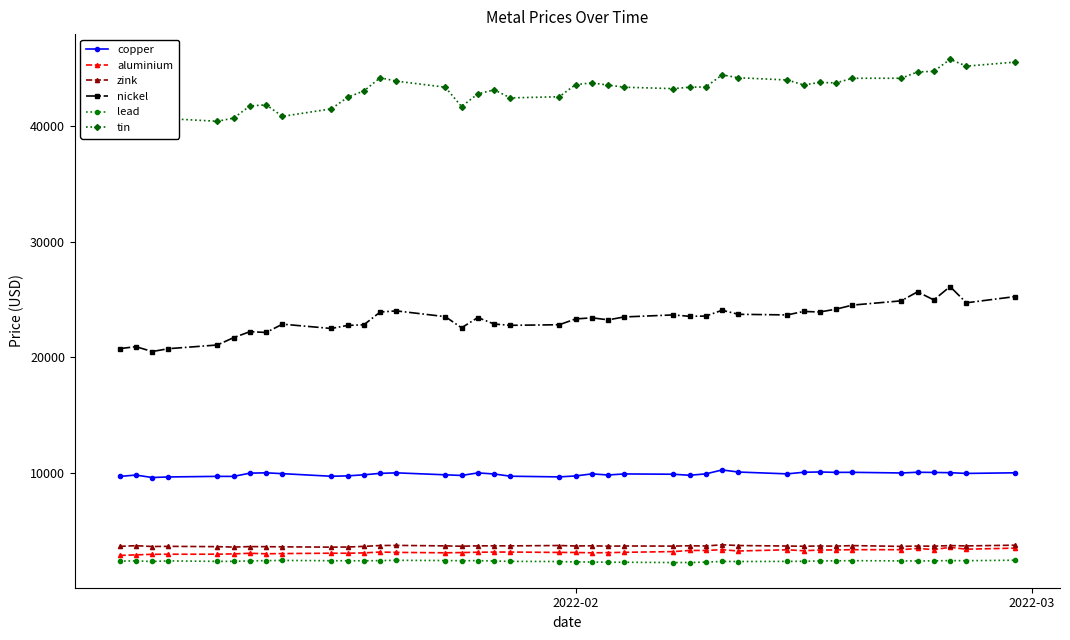

What is the greatest value displayed?

45795.0